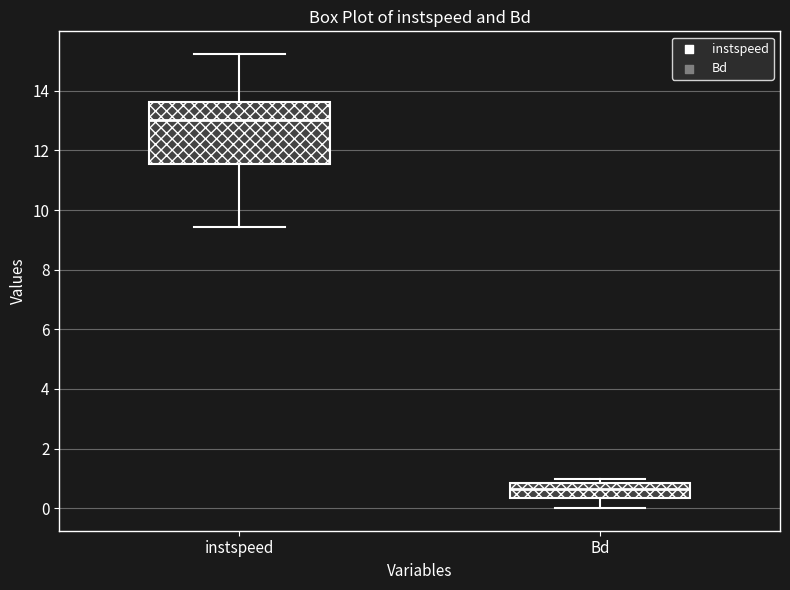

Reading left to right, read every box against the y-axis: the position of its median line, the range the box covers, and the ends of its whiskers. The values are not printed on the chart, so give them approximately, as read against the axis.

instspeed: median 13.0, box 11.6 to 13.6, whiskers 9.4 to 15.2
Bd: median 0.6, box 0.4 to 0.8, whiskers 0.0 to 1.0